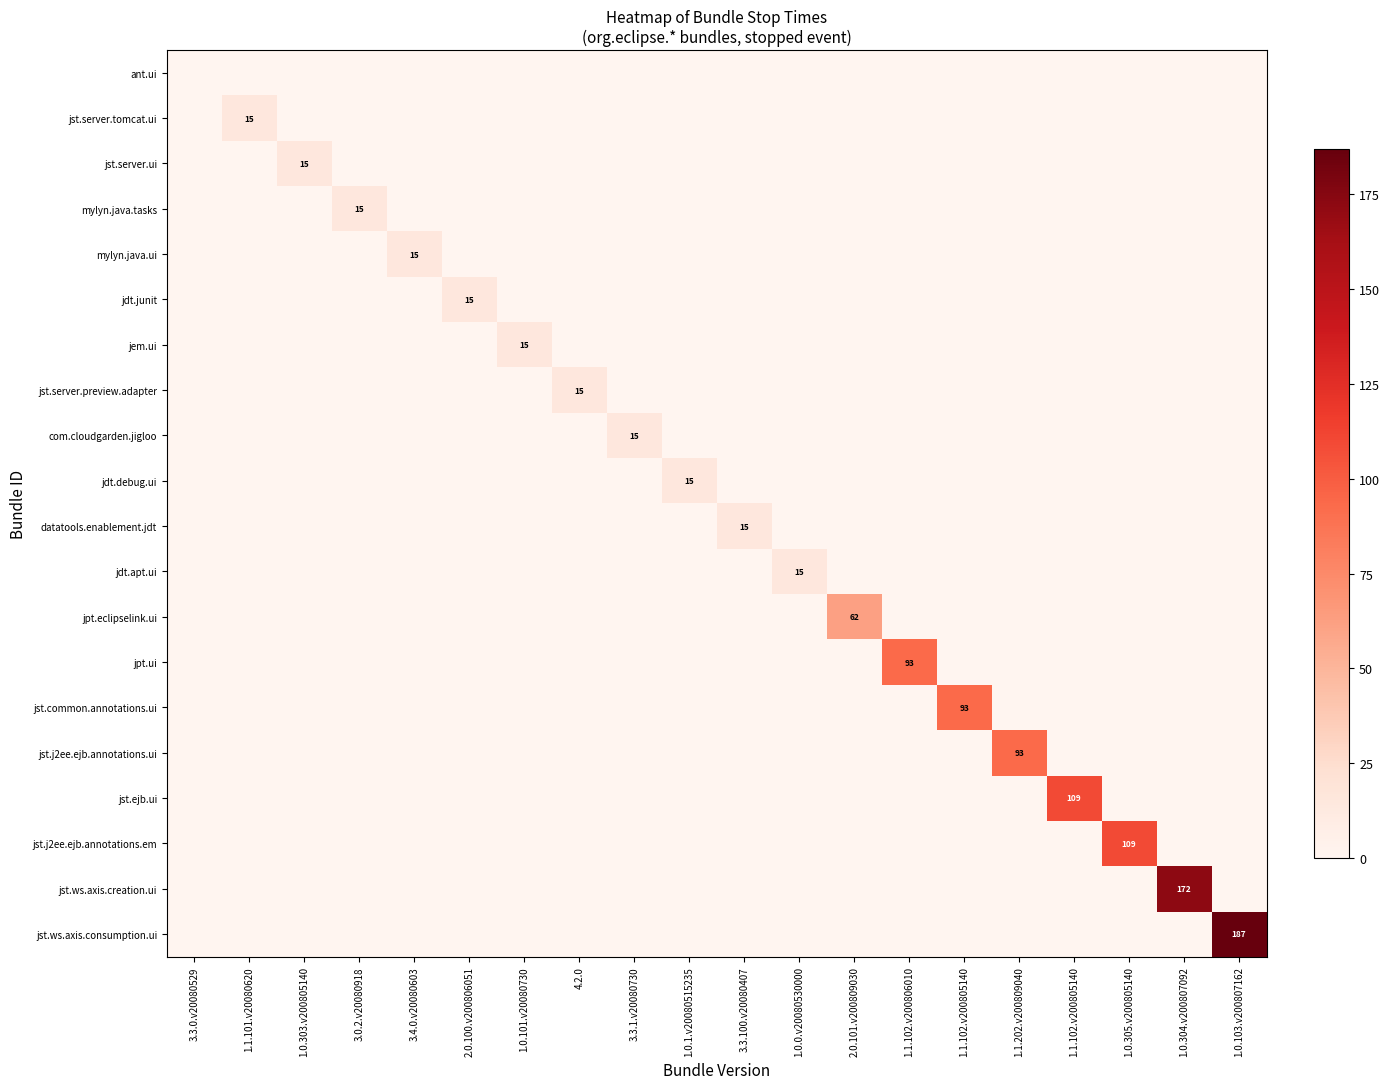

List the series in order of their peak value, lowest first.

ant.ui, jst.server.tomcat.ui, jst.server.ui, mylyn.java.tasks, mylyn.java.ui, jdt.junit, jem.ui, jst.server.preview.adapter, com.cloudgarden.jigloo, jdt.debug.ui, datatools.enablement.jdt, jdt.apt.ui, jpt.eclipselink.ui, jpt.ui, jst.common.annotations.ui, jst.j2ee.ejb.annotations.ui, jst.ejb.ui, jst.j2ee.ejb.annotations.em, jst.ws.axis.creation.ui, jst.ws.axis.consumption.ui